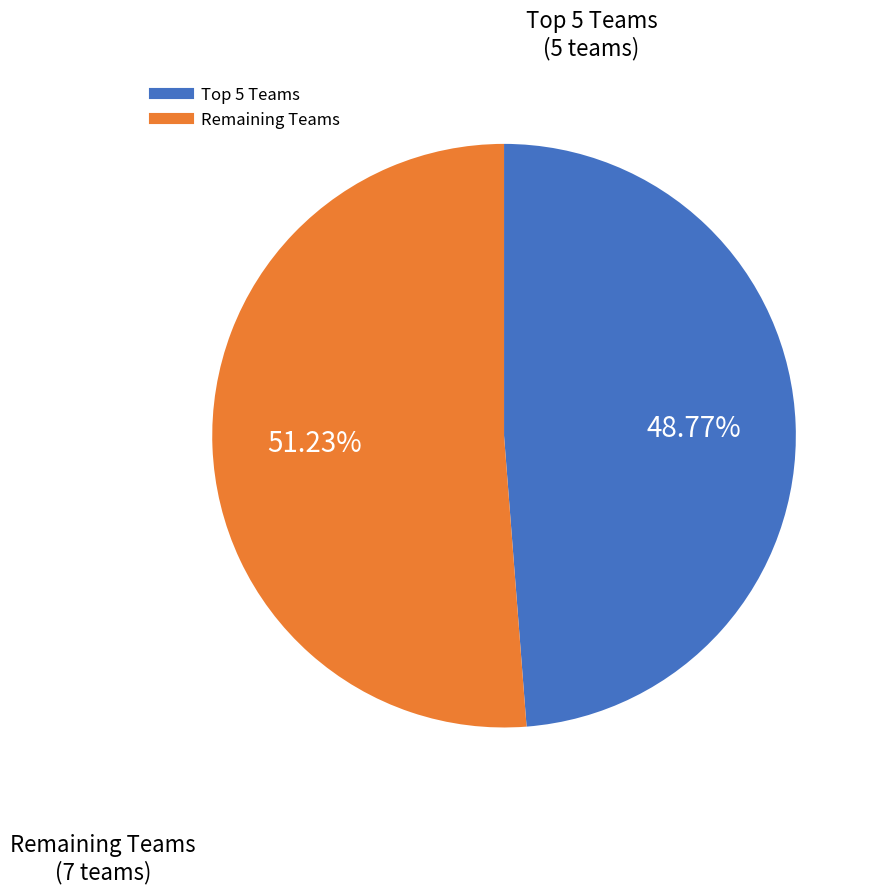

Count the number of slices in the pie.

2